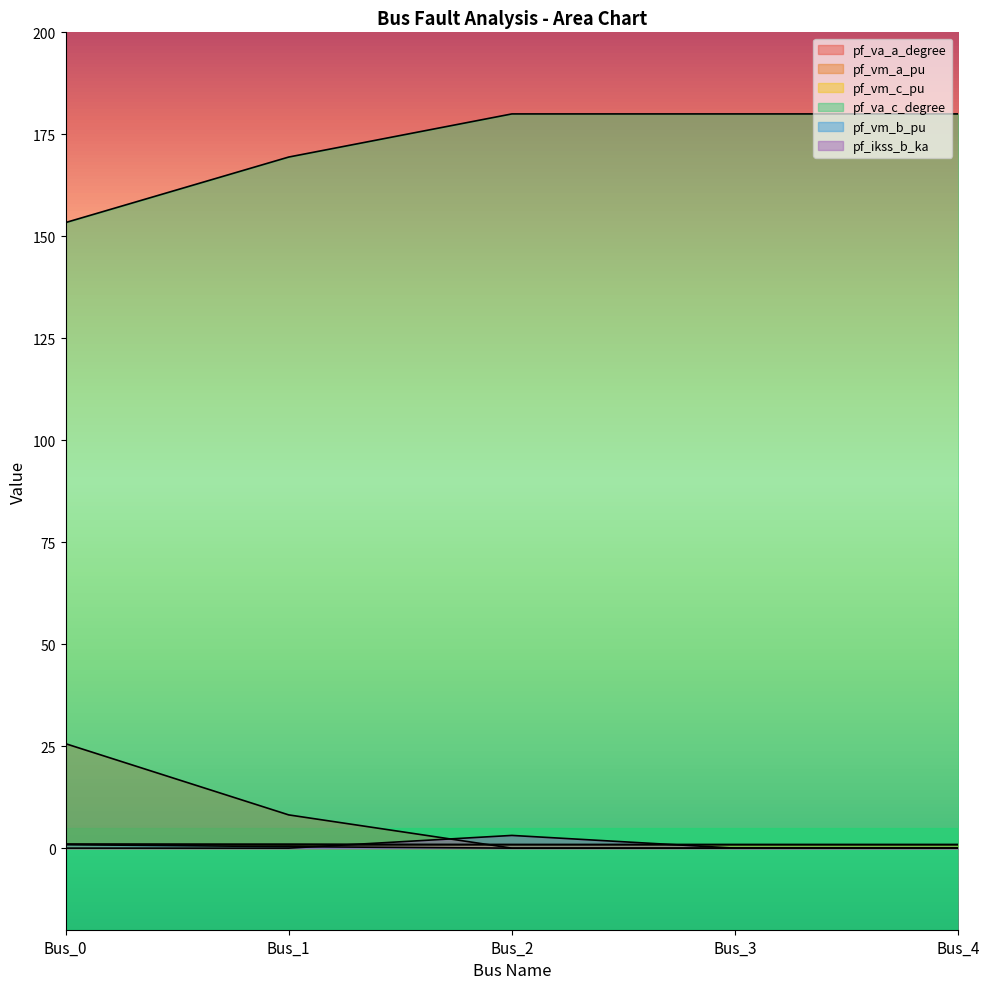

True or false: pf_vm_b_pu and pf_vm_c_pu intersect in this chart.

False